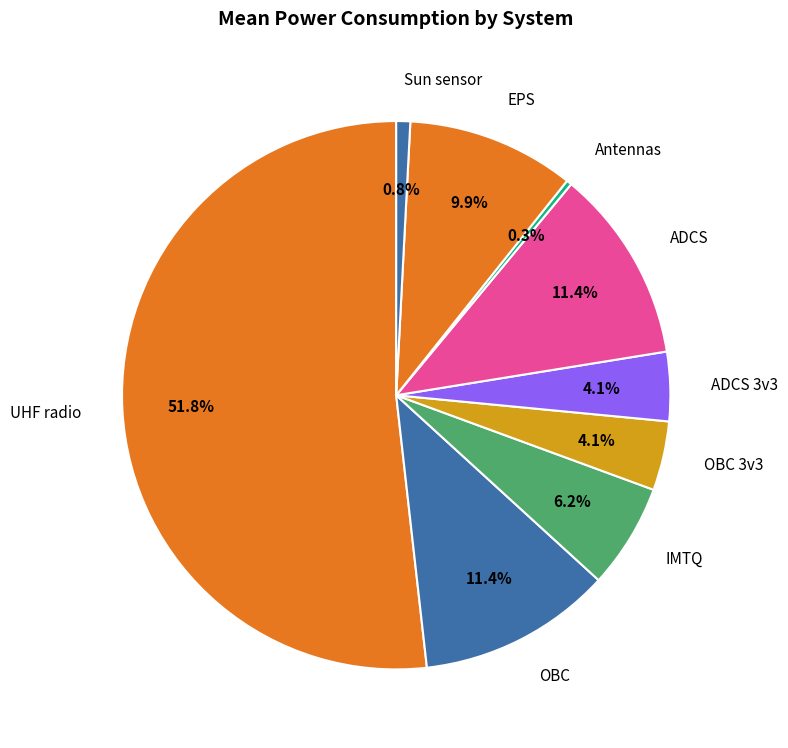

To the nearest percent, what portion does ADCS 3v3 represent?

4%